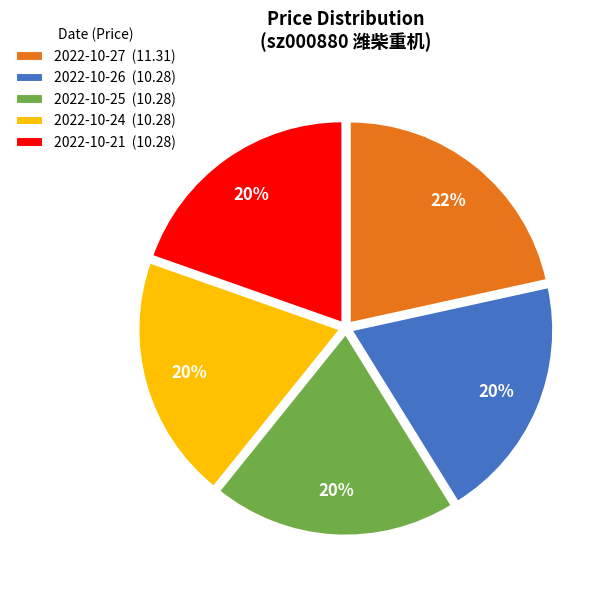

The 2022-10-24 slice represents 20% of the pie. True or false?

True